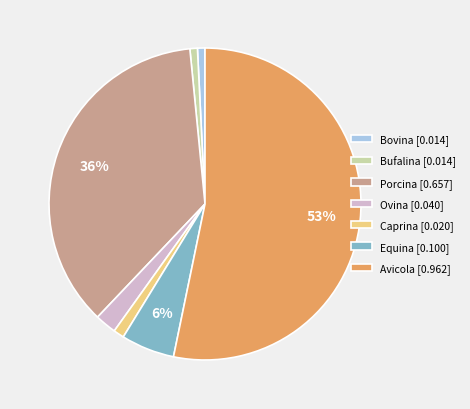

What percentage is the Ovina slice, to the nearest percent?

2%